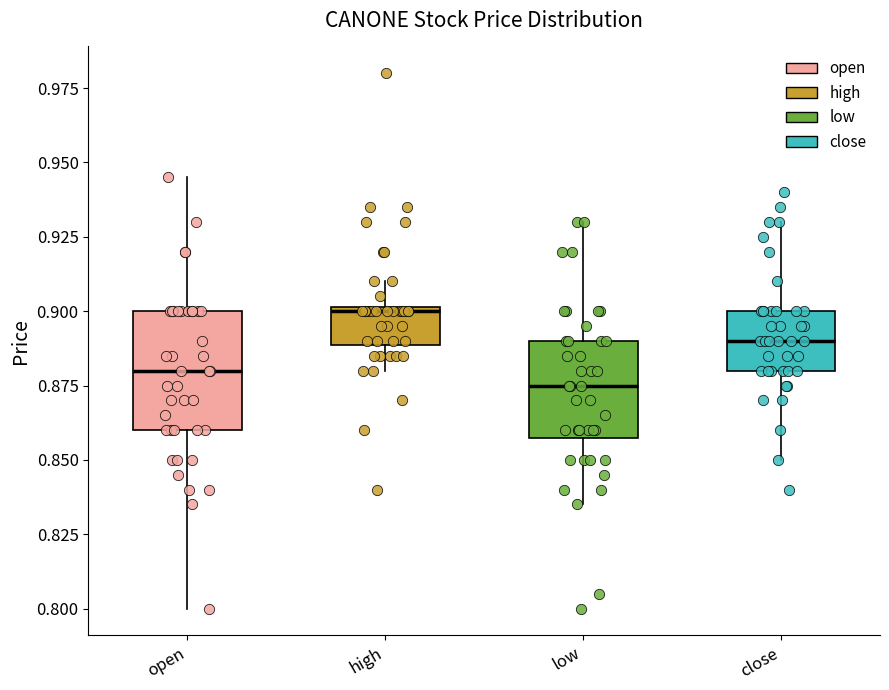

Reading left to right, read every box against the y-axis: the position of its median line, the range the box covers, and the ends of its whiskers. The values are not printed on the chart, so give them approximately, as read against the axis.

open: median 0.880, box 0.860 to 0.900, whiskers 0.800 to 0.945
high: median 0.900, box 0.890 to 0.900, whiskers 0.880 to 0.910
low: median 0.875, box 0.860 to 0.890, whiskers 0.835 to 0.930
close: median 0.890, box 0.880 to 0.900, whiskers 0.850 to 0.930